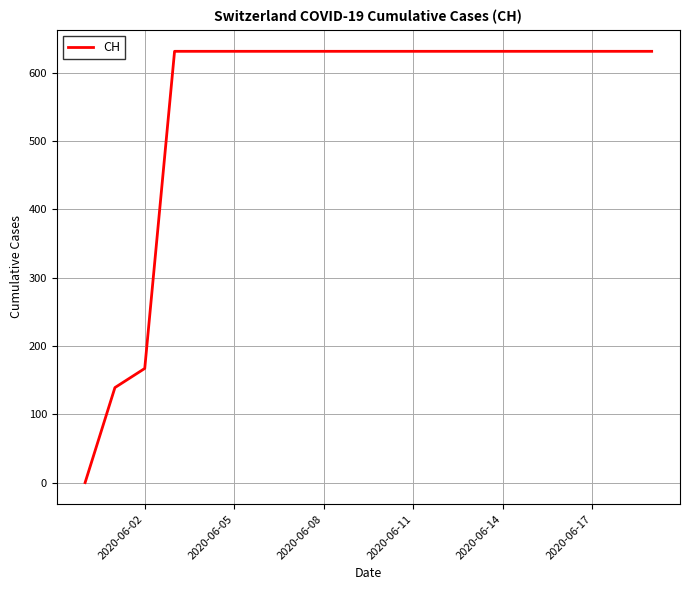

What is the maximum value shown in the chart?

631